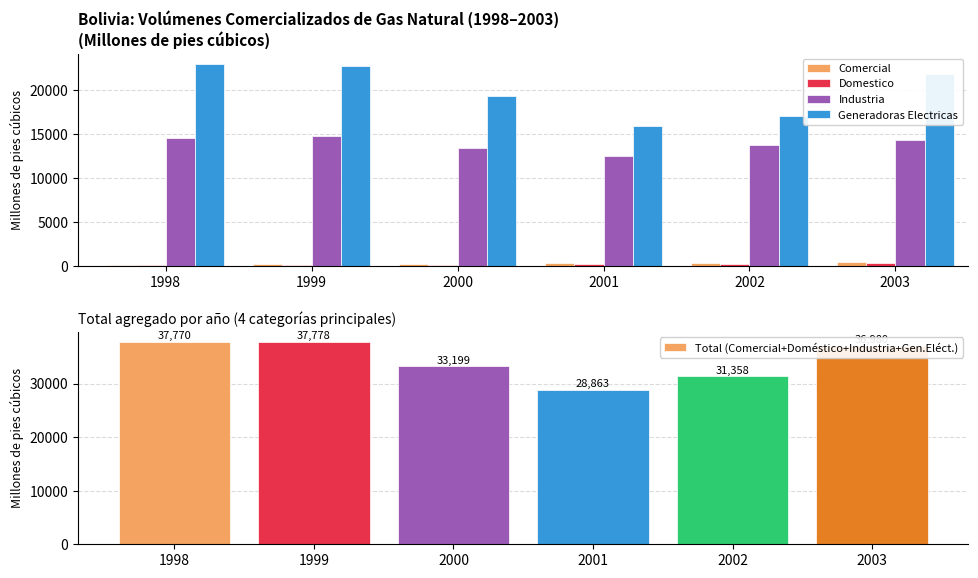

Reading left to right, what are all the values shown in this chart?

Comercial: 169	216	265	324	390	463
Domestico: 96	116	170	222	267	404
Industria: 14532	14726	13422	12456	13698	14294
Generadoras Electricas: 22973	22720	19342	15861	17003	21819
Total (Comercial+Doméstico+Industria+Gen.Eléct.): 37770	37778	33199	28863	31358	36980